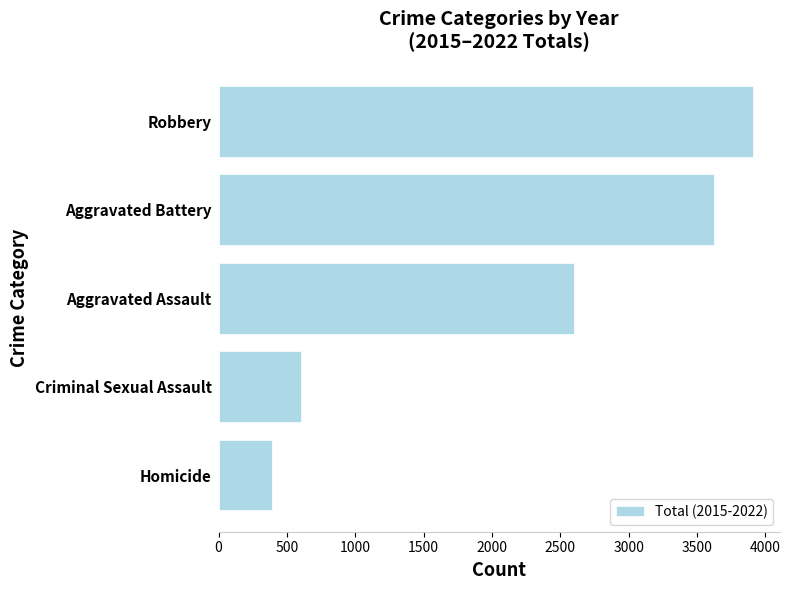

What is the change in value from Homicide to Robbery?

+3517